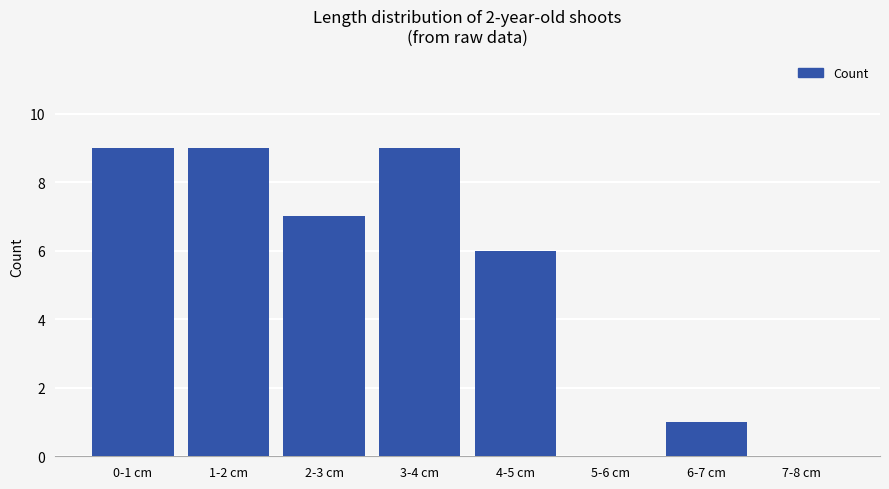

What is the sum of all values?

41